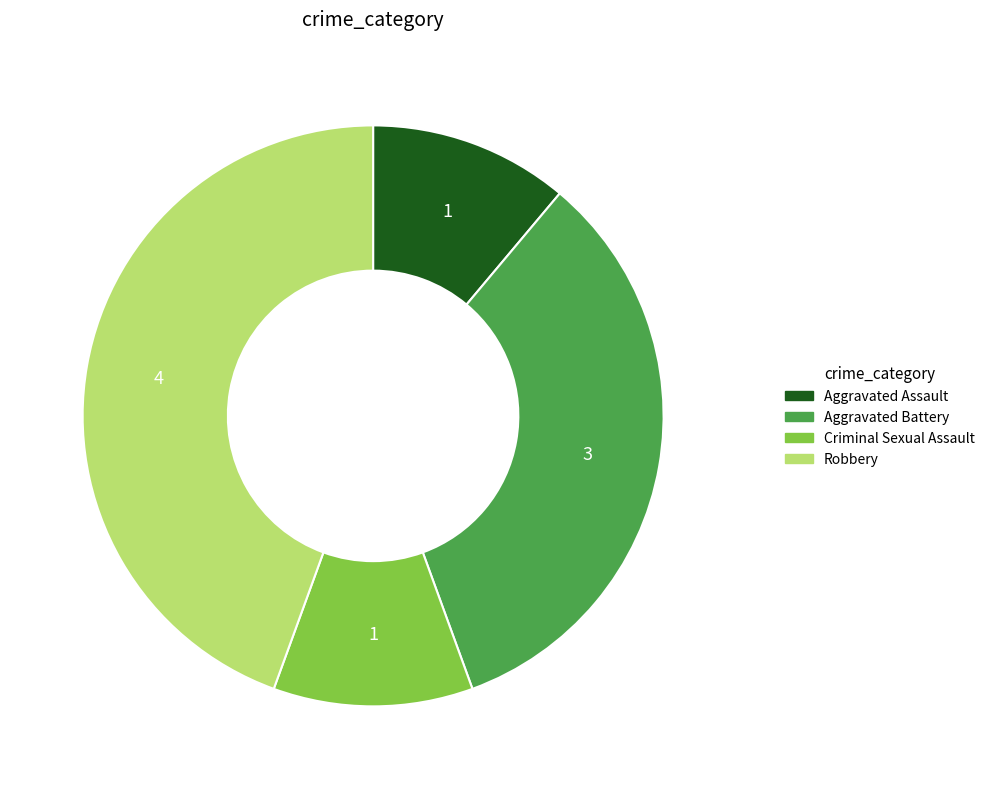

Between Criminal Sexual Assault and Robbery, which is larger?

Robbery